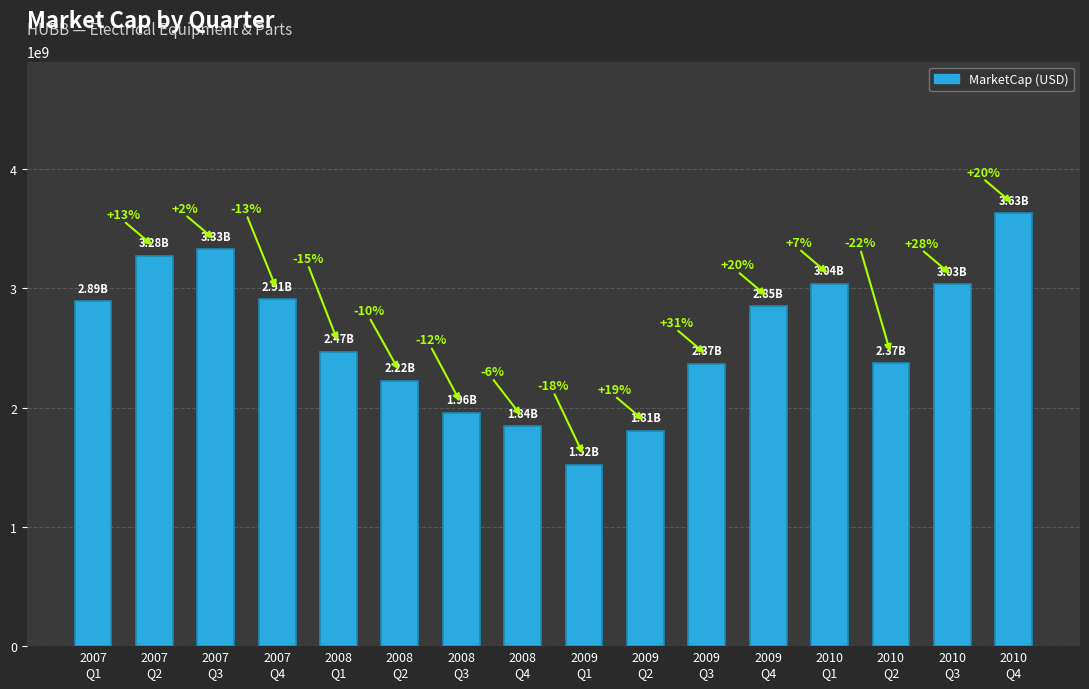

Which label corresponds to the smallest value in the chart?

2009
Q1